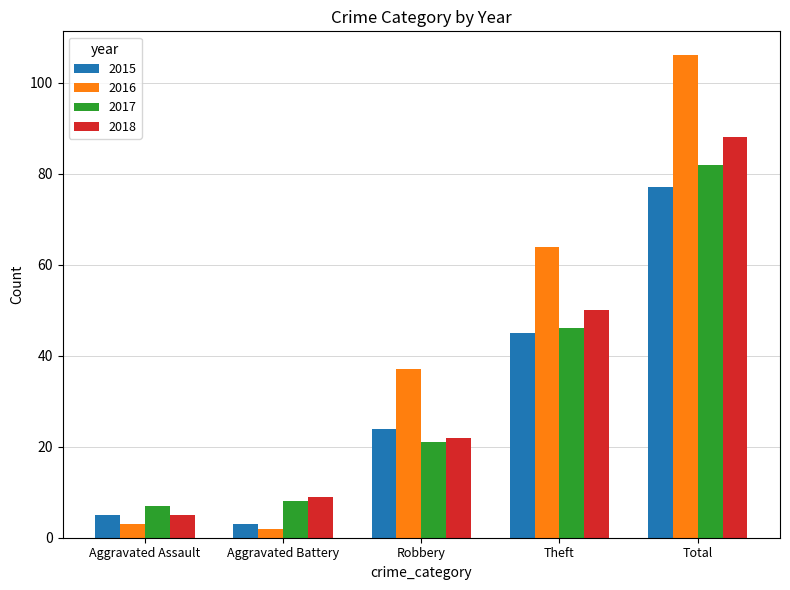

What position from the left is Total?

5